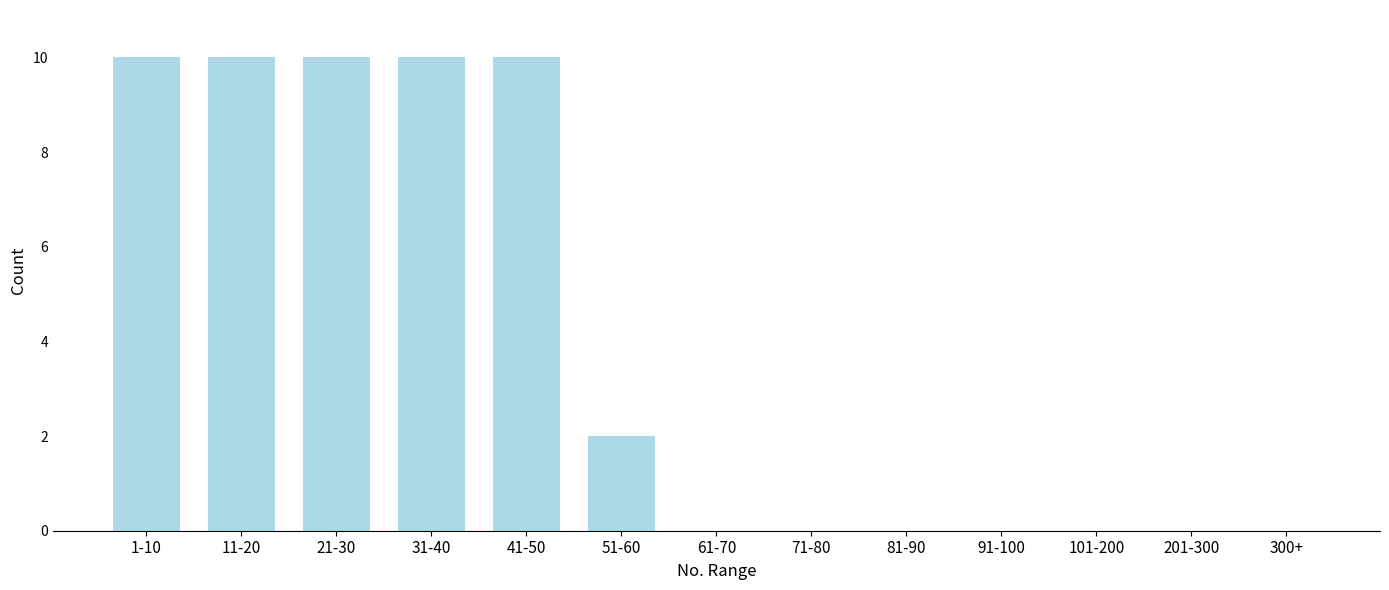

Reading left to right, transcribe all the data shown in this chart.

1-10=10	11-20=10	21-30=10	31-40=10	41-50=10	51-60=2	61-70=0	71-80=0	81-90=0	91-100=0	101-200=0	201-300=0	300+=0